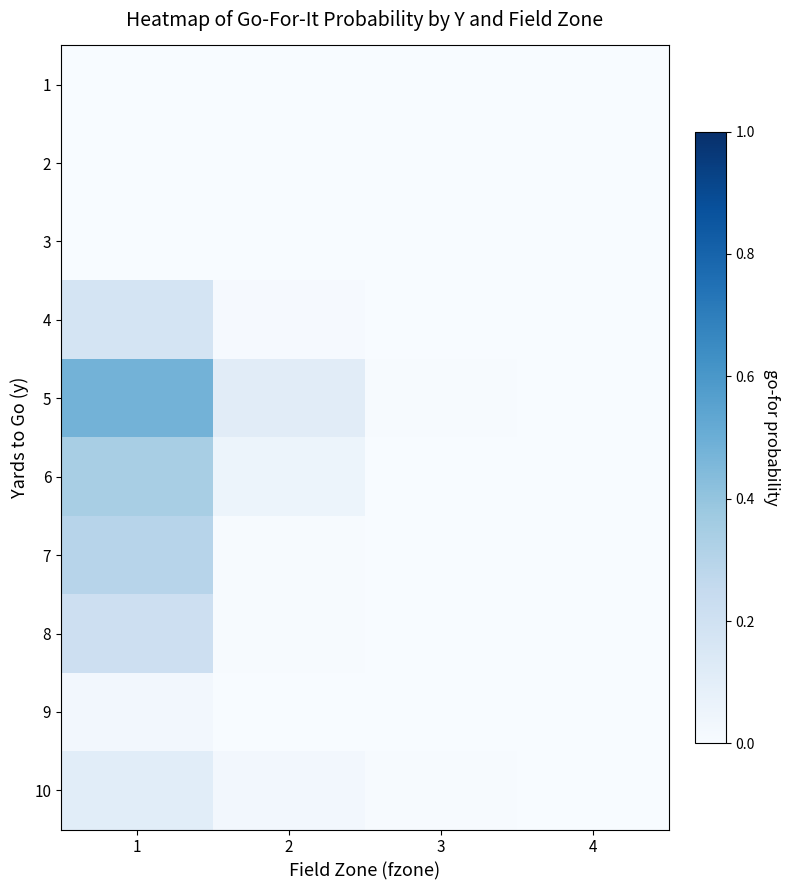

Which series has the widest spread of values?

5